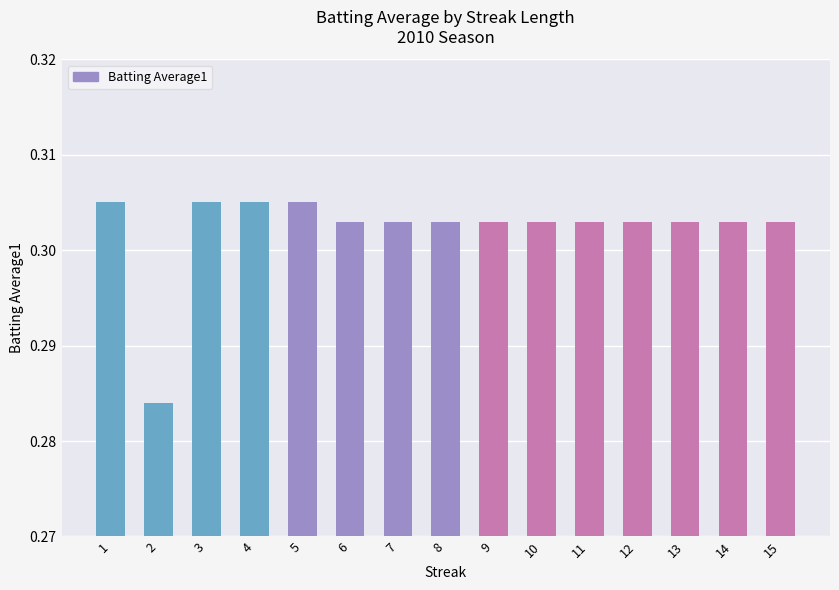

Which category has the lowest value across all series?

2